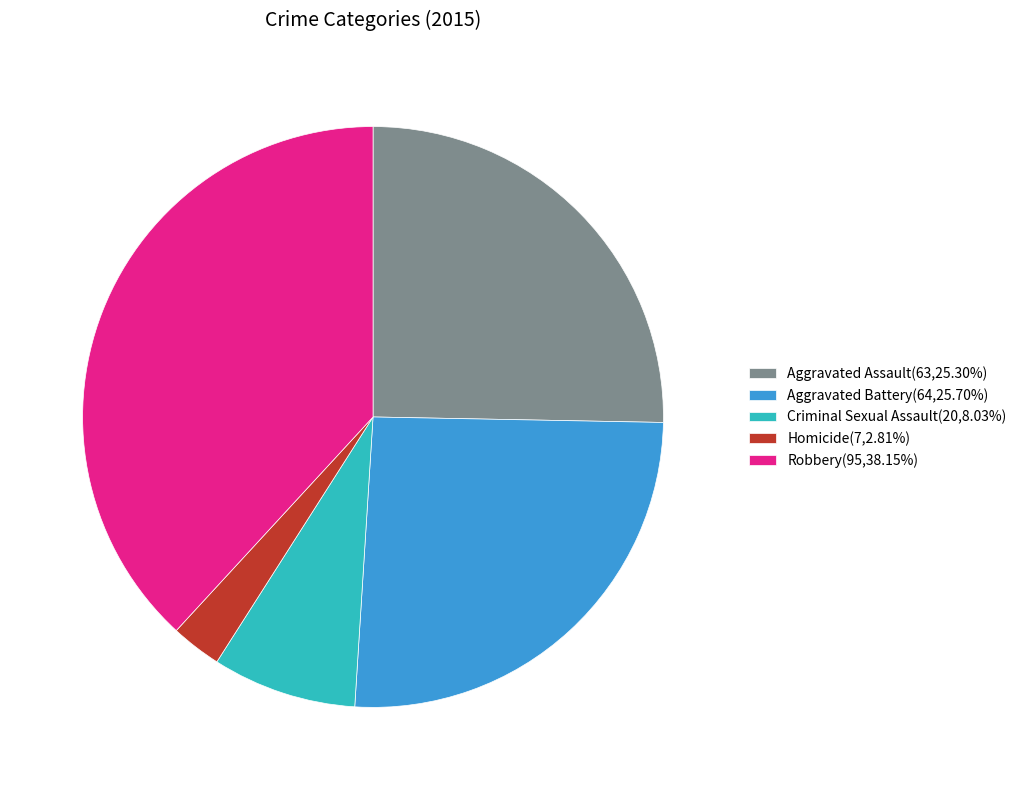

Is there any slice that represents more than half of the pie?

No